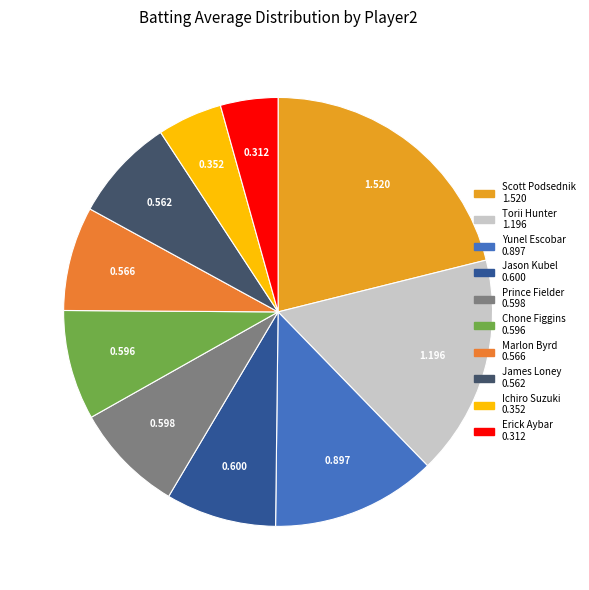

Count the number of slices in the pie.

10